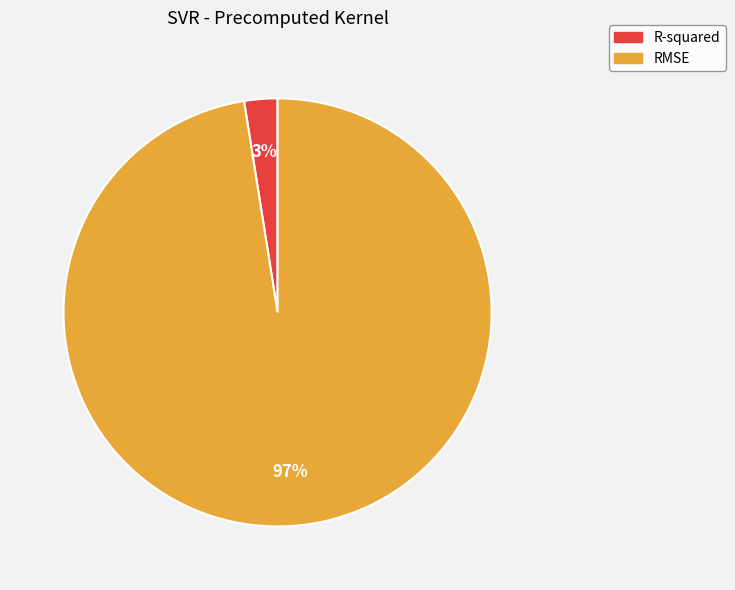

To the nearest percent, what is the combined percentage of RMSE and R-squared?

100%